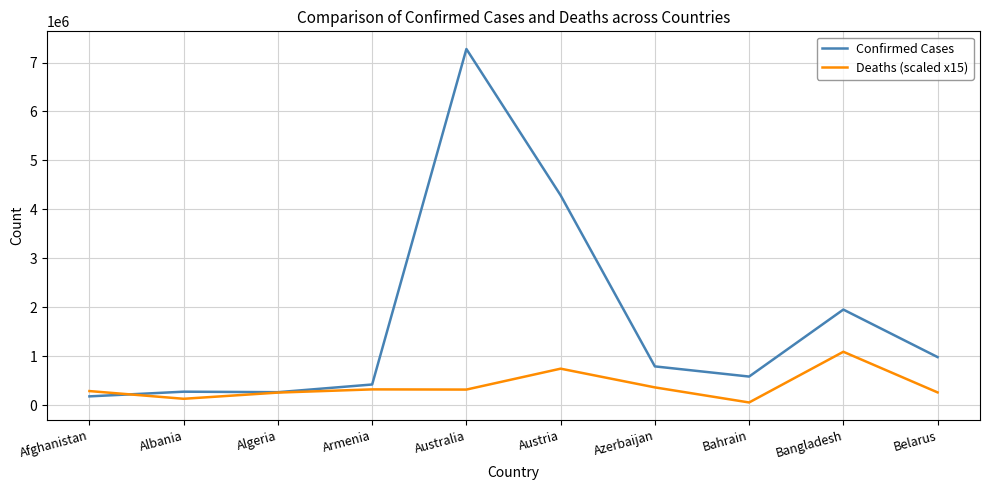

True or false: Confirmed Cases has more than 1 interior local peaks.

True